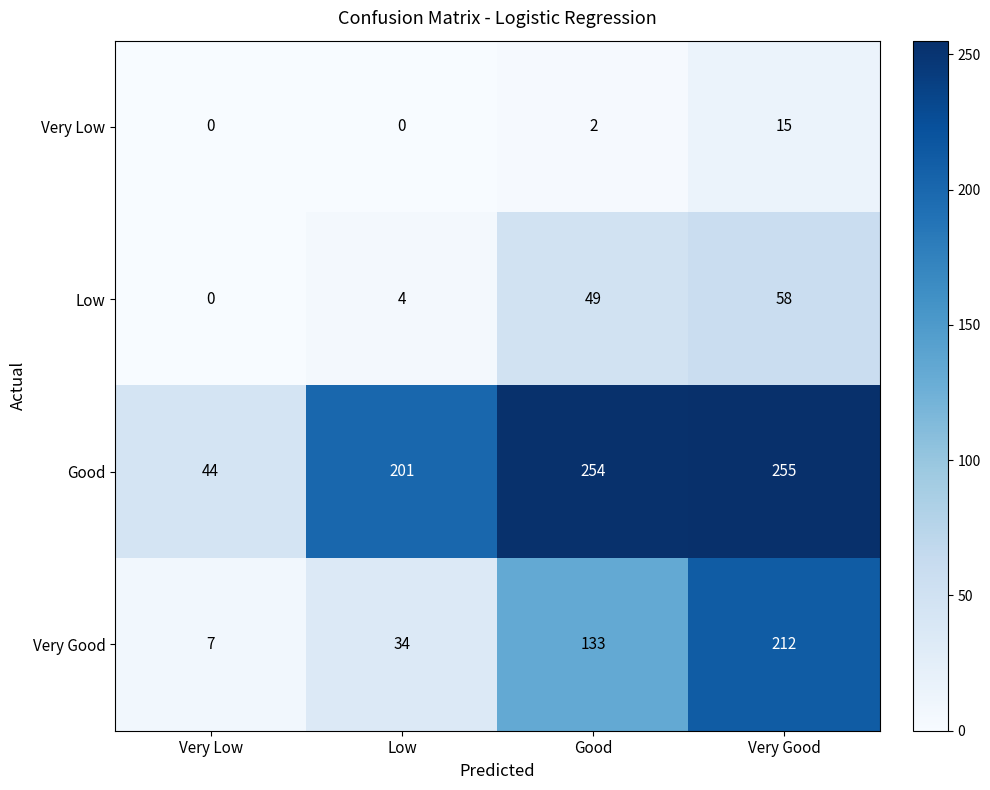

The Good series shows 255 at Very Good. True or false?

True